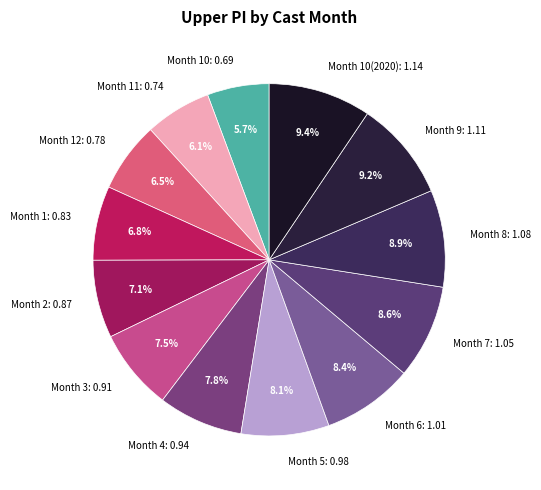

What percentage is NOT represented by Month 2: 0.87?

92.9%